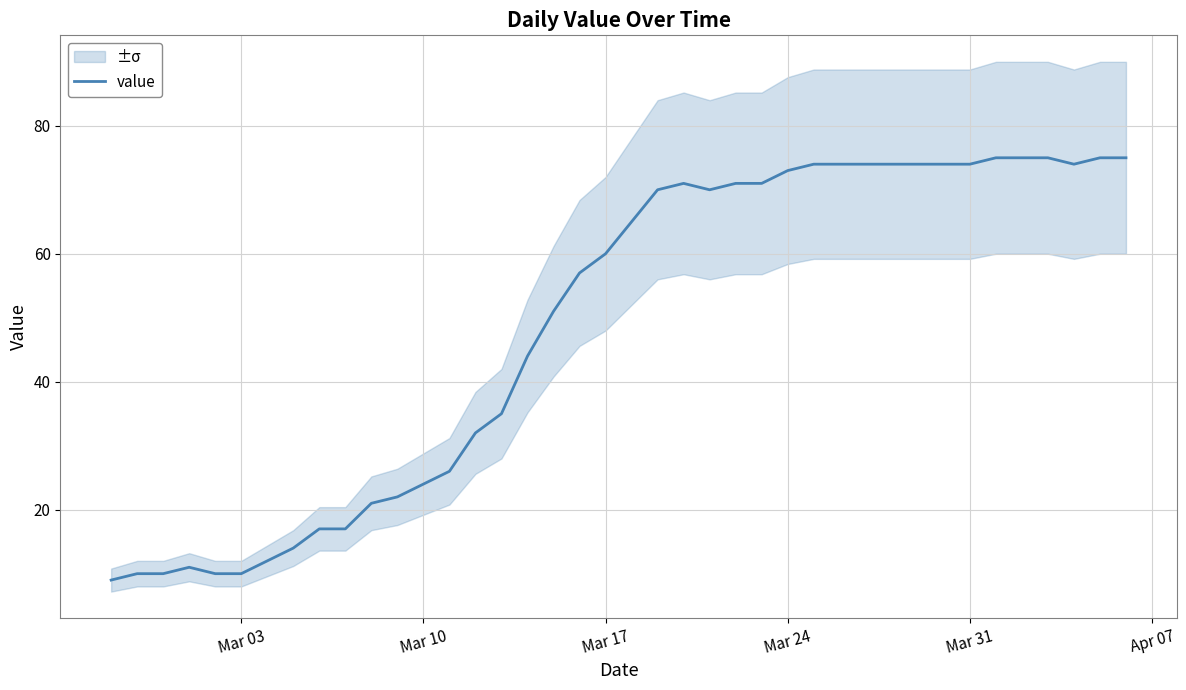

What is the maximum value for value?

75